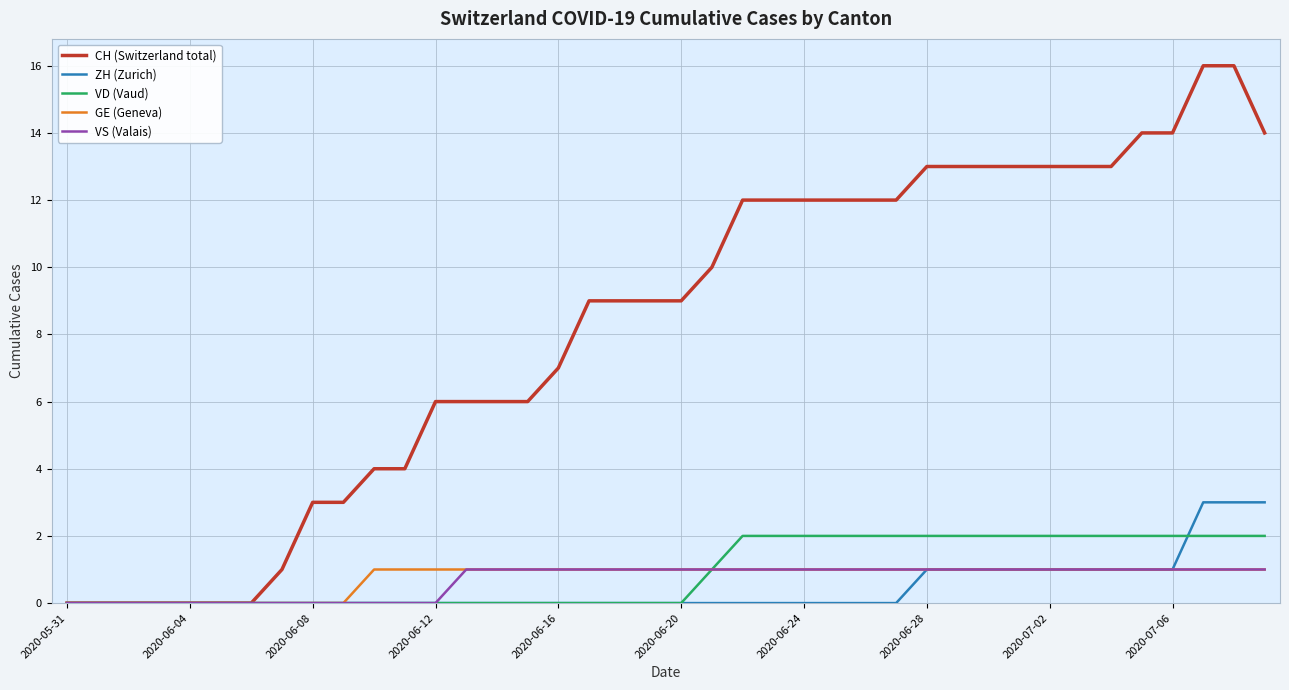

Which series has the widest spread of values?

CH (Switzerland total)